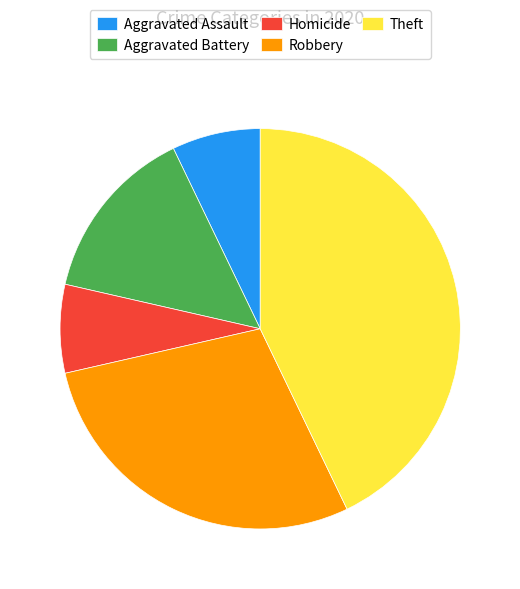

Do Homicide and Aggravated Battery together represent more than half of the pie?

No